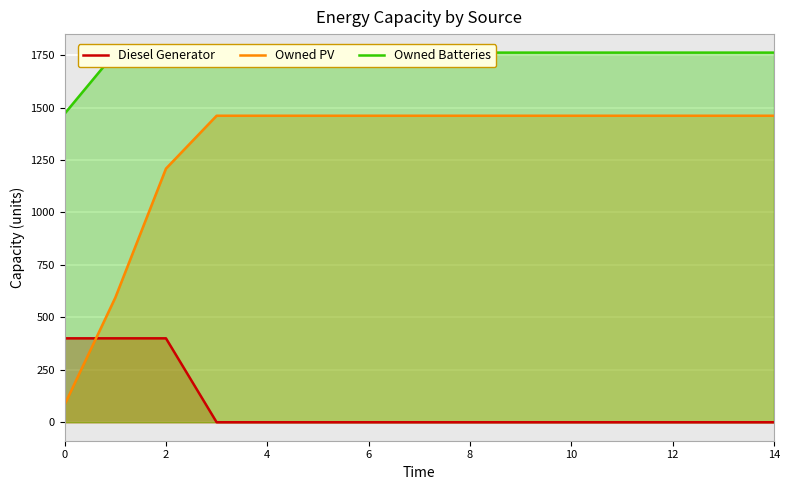

Does the chart display data point markers on the line(s)?

No